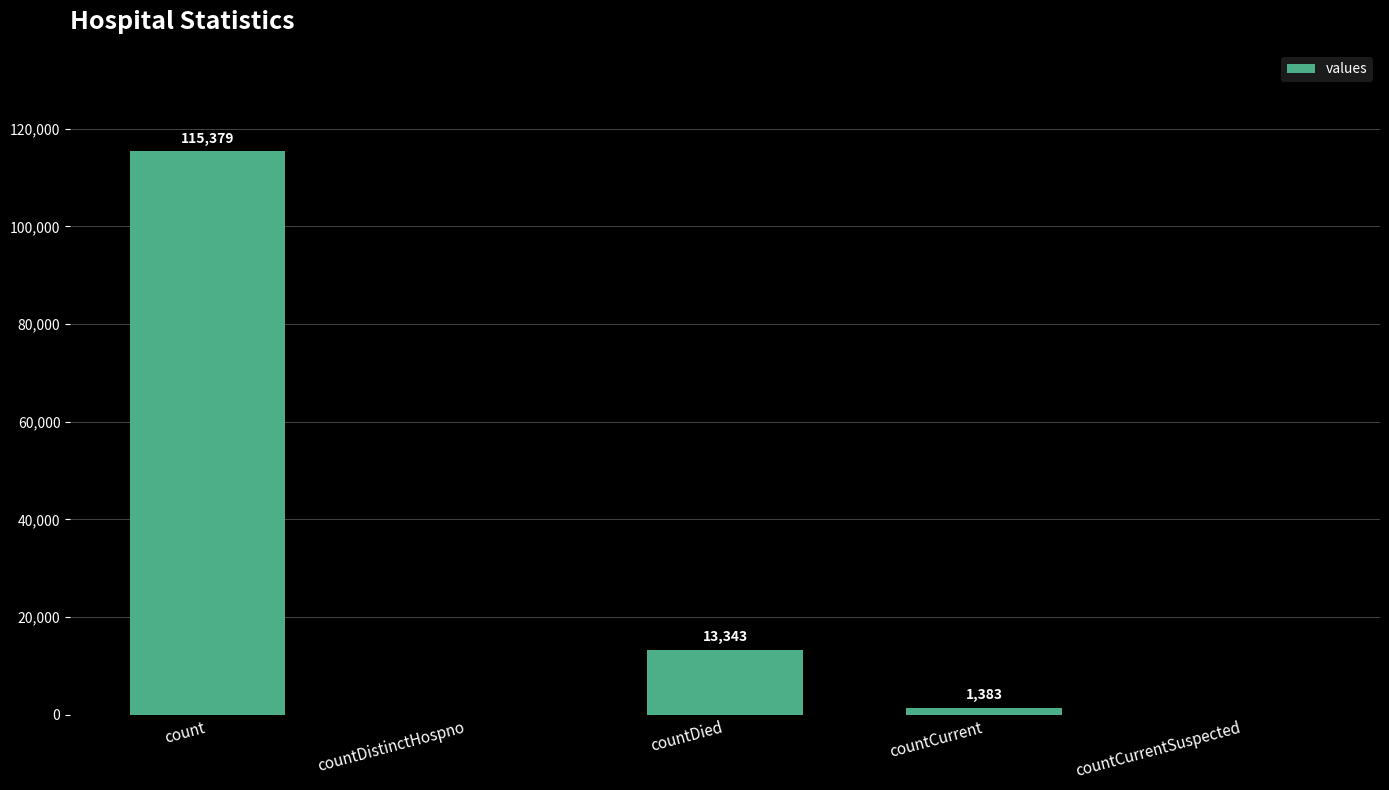

Is it true that the value at countDistinctHospno is -45133?

False